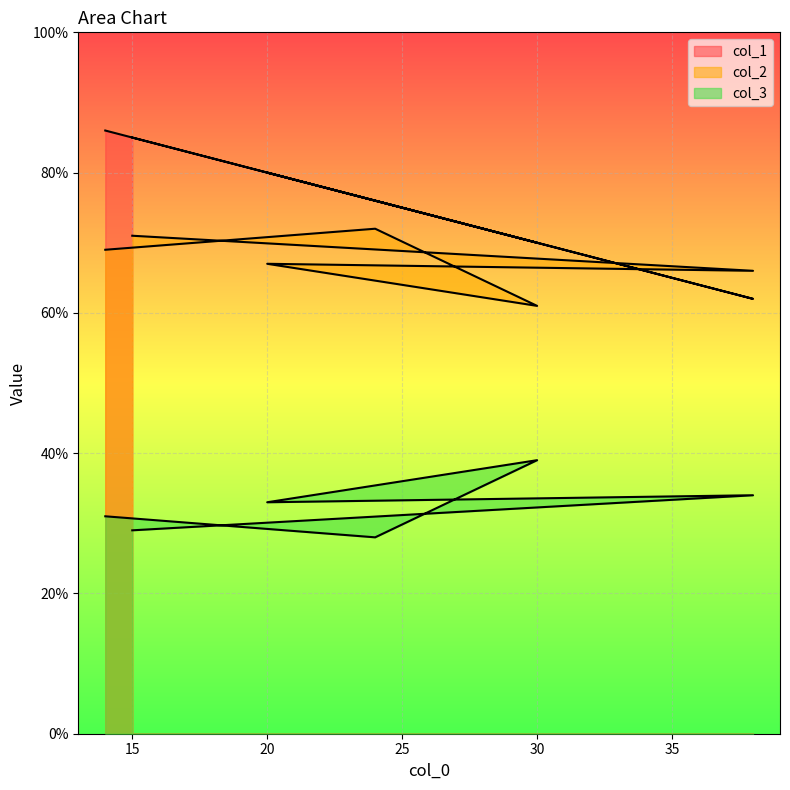

Where is the first local minimum for col_2?

30